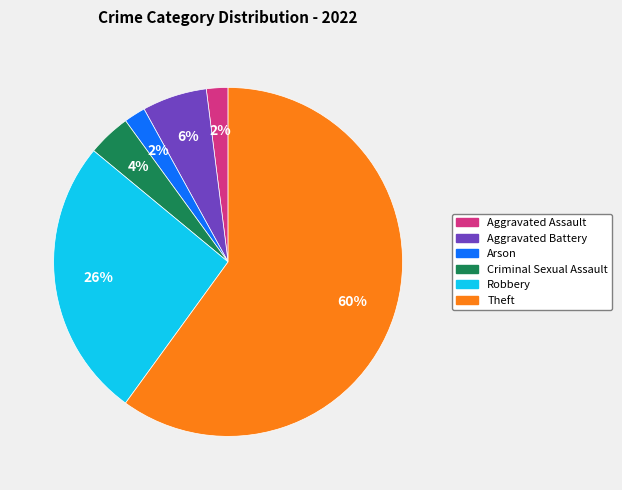

To the nearest percent, what percentage of the pie is Aggravated Assault?

2%